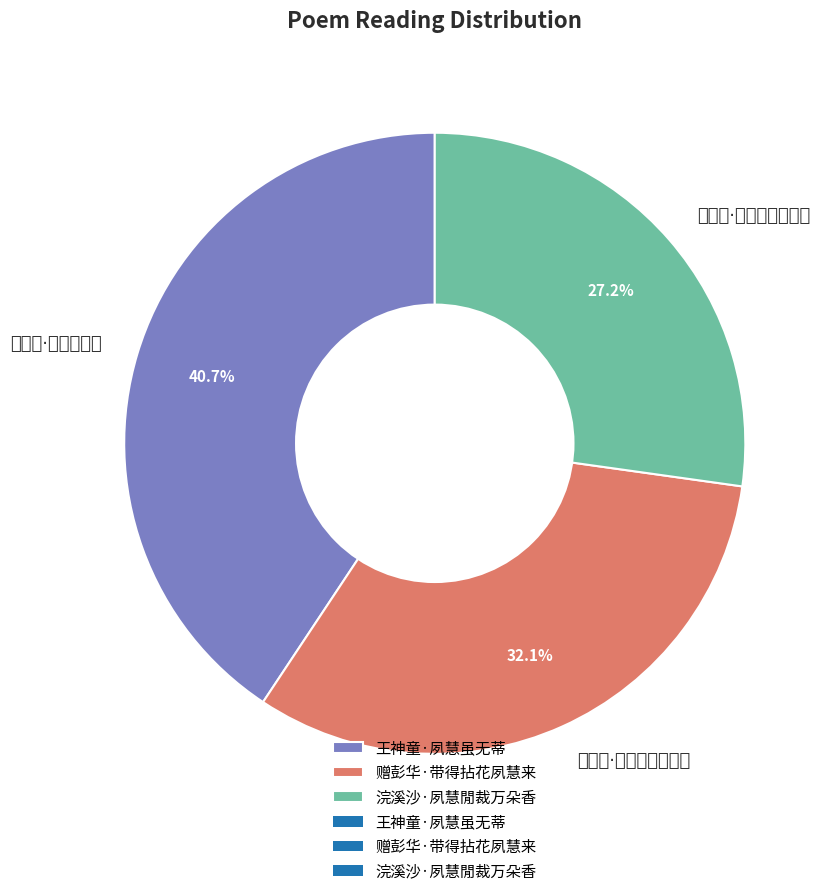

How many segments does this pie chart have?

3